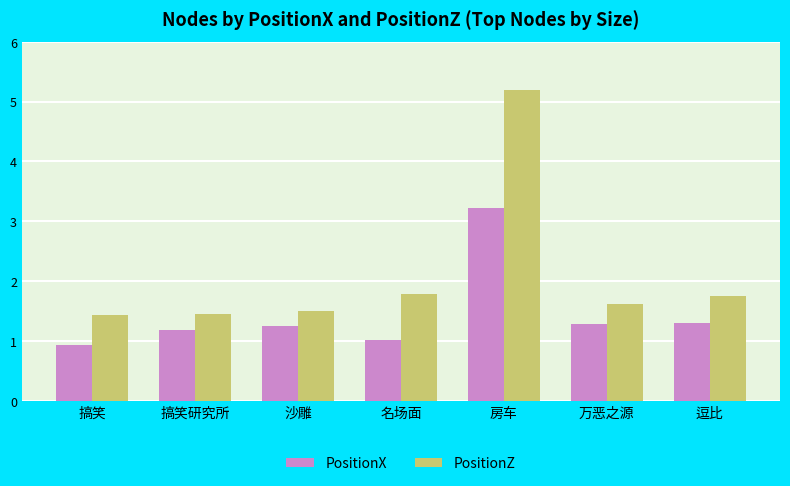

What value does the PositionZ series have at 搞笑?

1.4